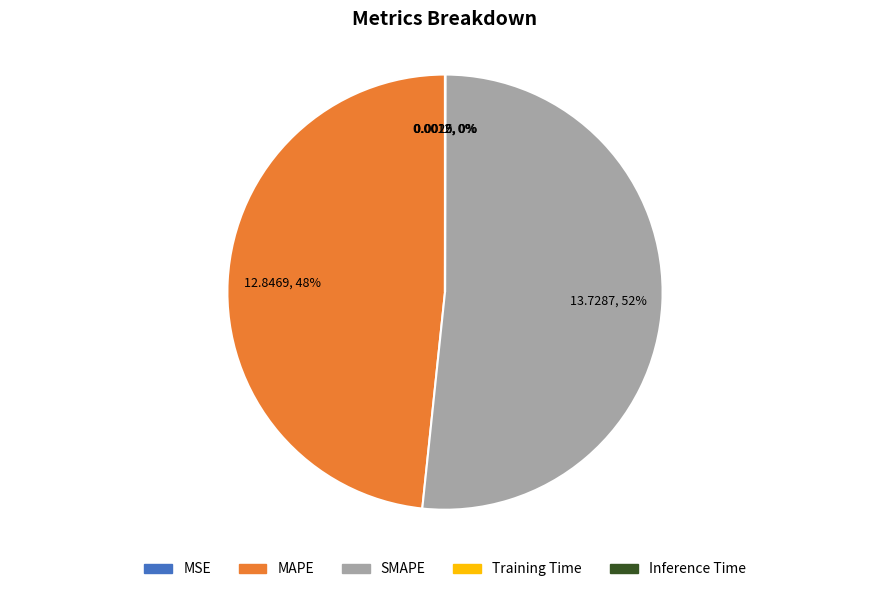

Approximately how many times larger is the value at SMAPE compared to MAPE?

1.1